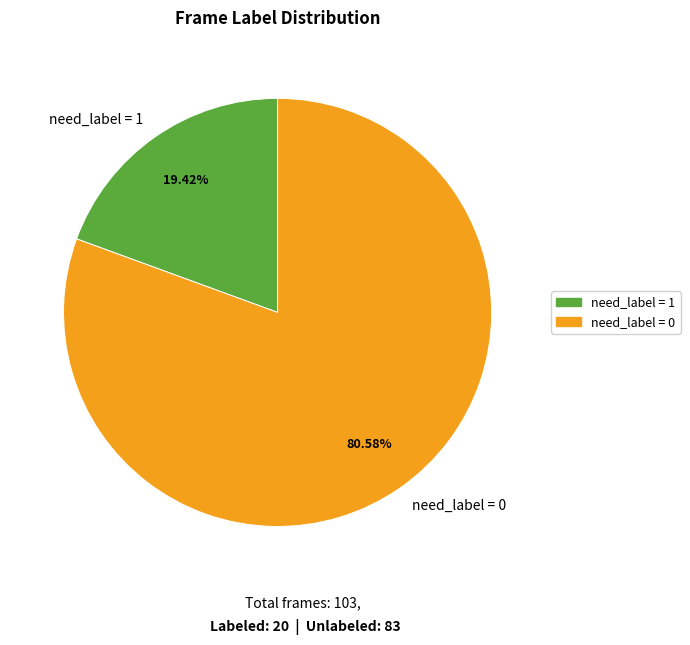

Which slice is the largest?

need_label = 0